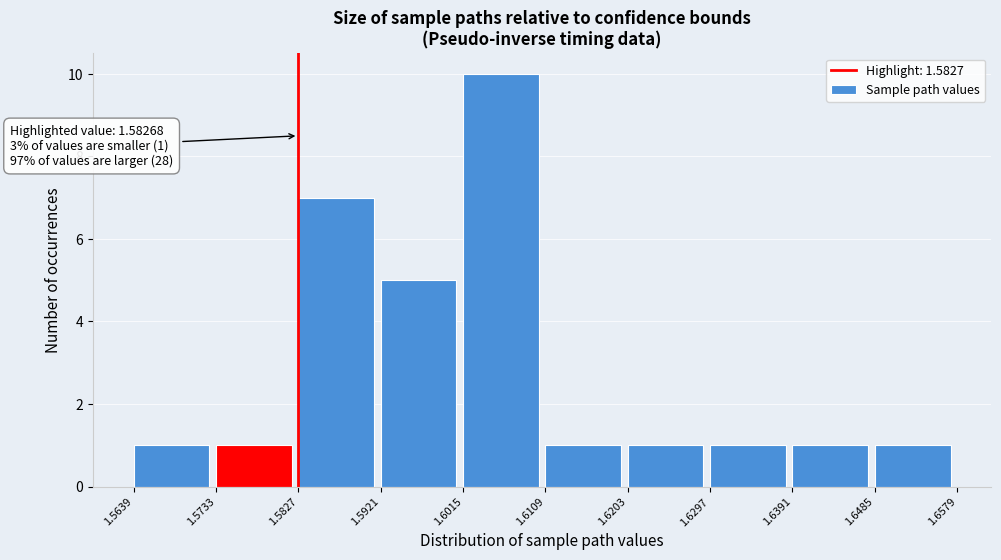

Which range on the x-axis has the tallest bar?

1.6015 to 1.6109